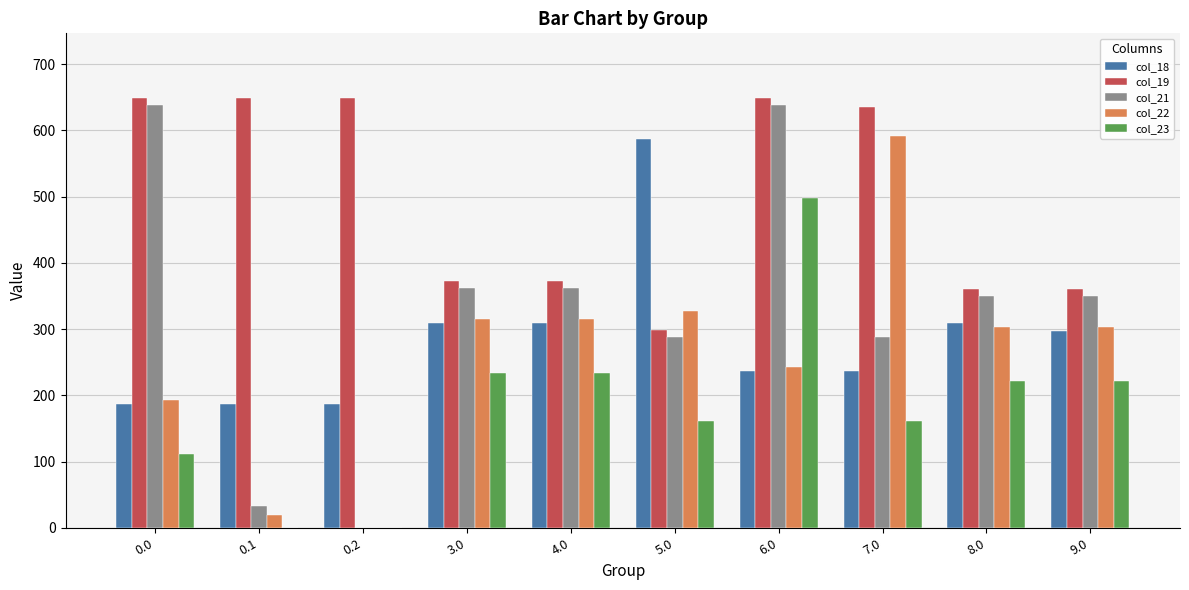

Which series has the largest total across all categories?

col_19